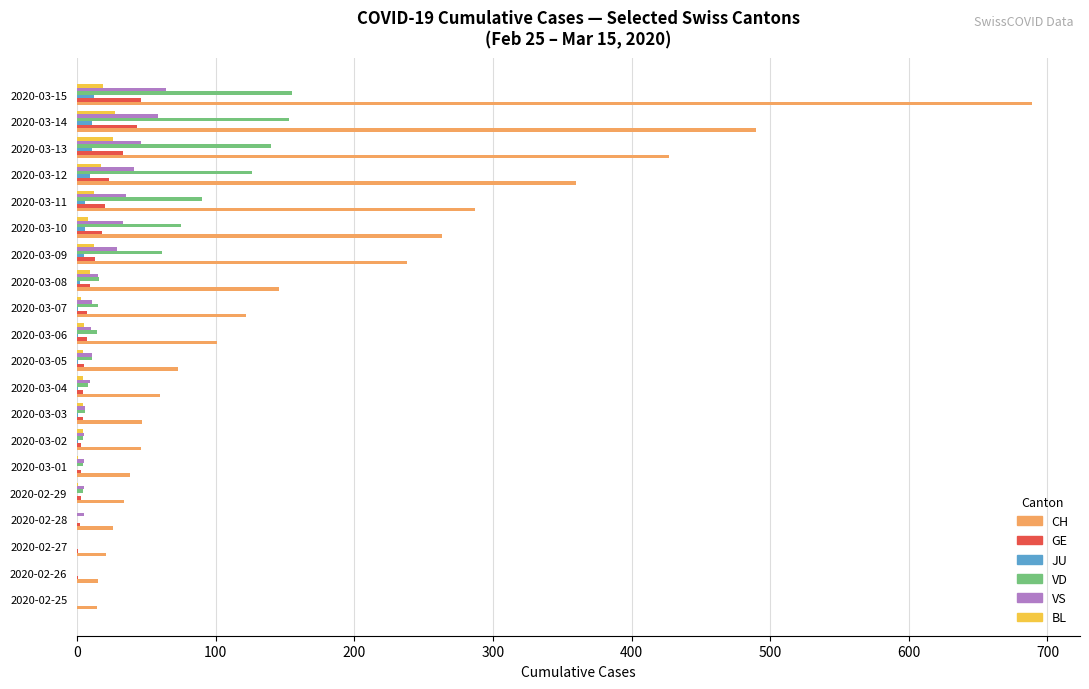

What is the maximum value for JU?

12